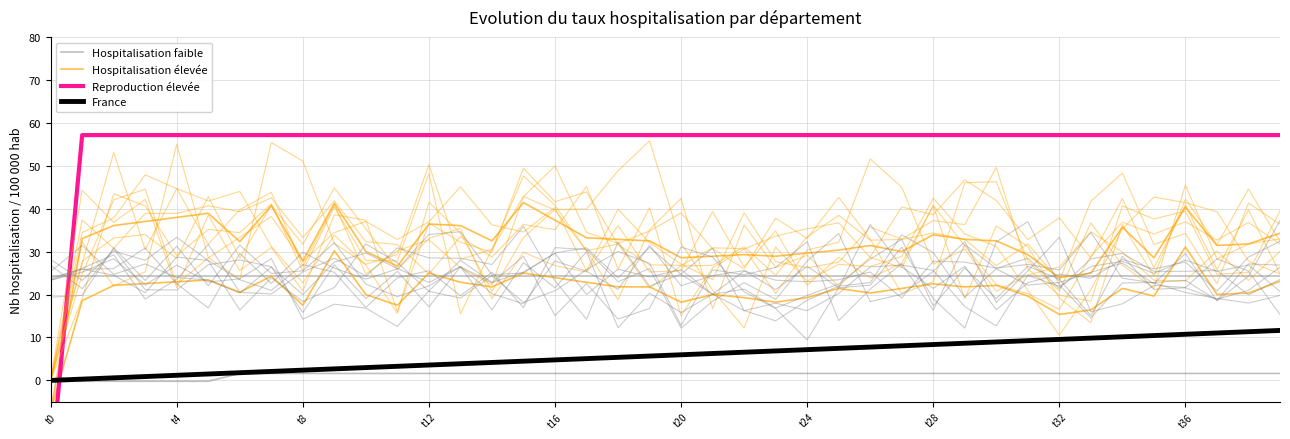

How many values in the Hospitalisation élevée series exceed 21?

22